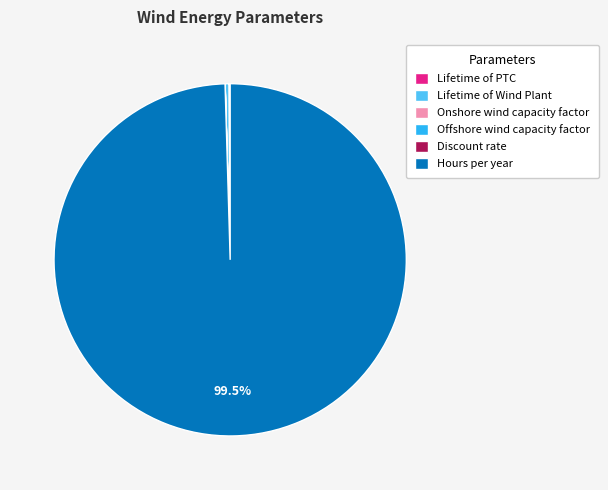

Is there any slice that represents more than half of the pie?

Yes